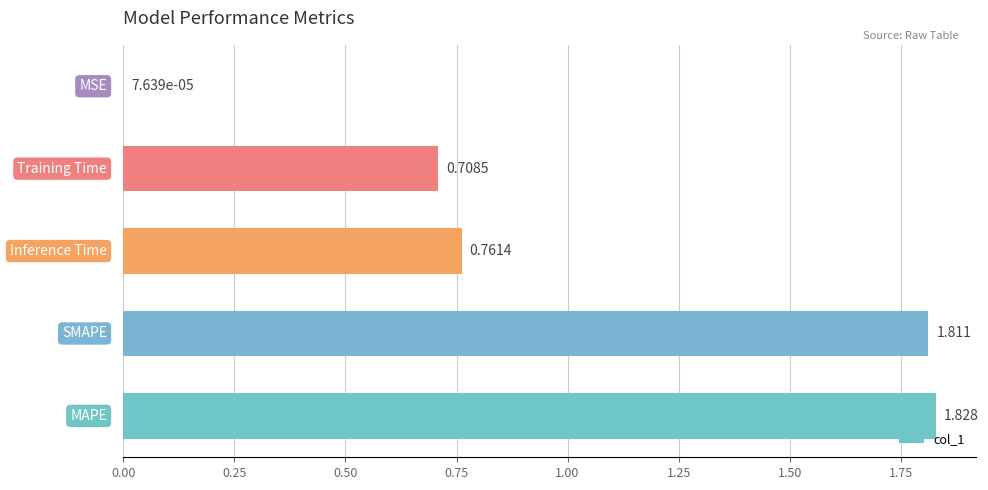

How many series are shown in this chart?

1